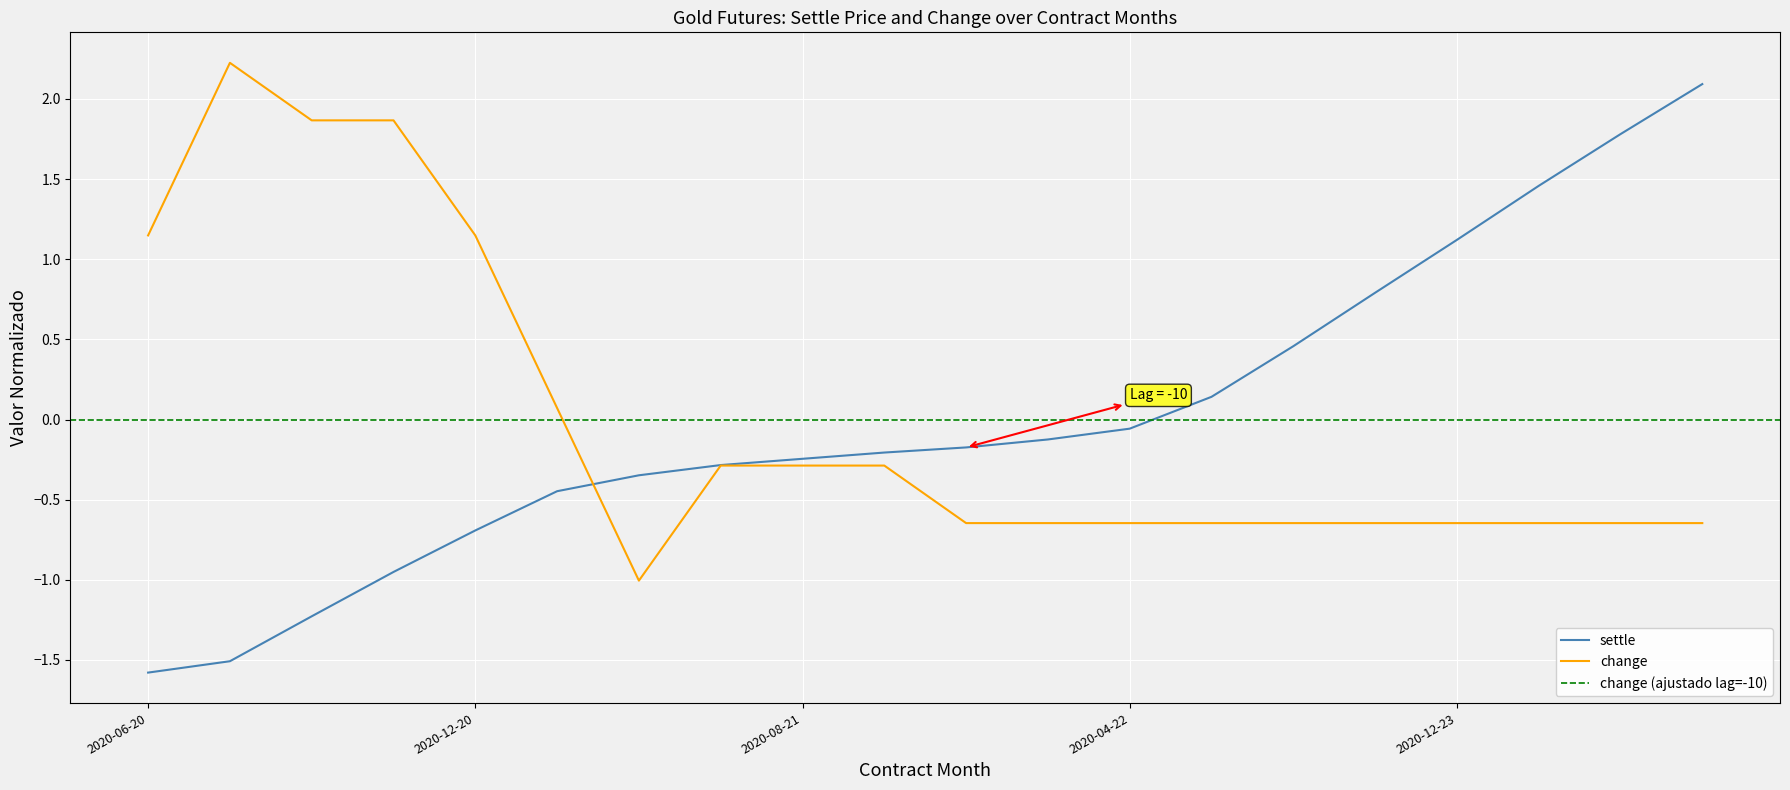

Which series changed the most between 2020-12-21 and 2020-12-24?

settle